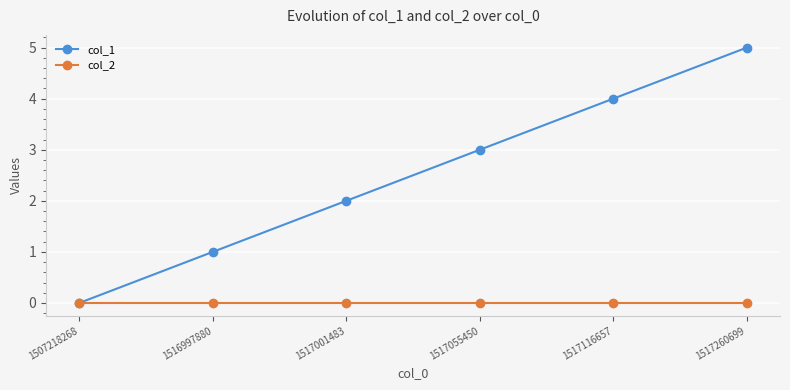

What are all the series names shown in the legend?

col_1, col_2